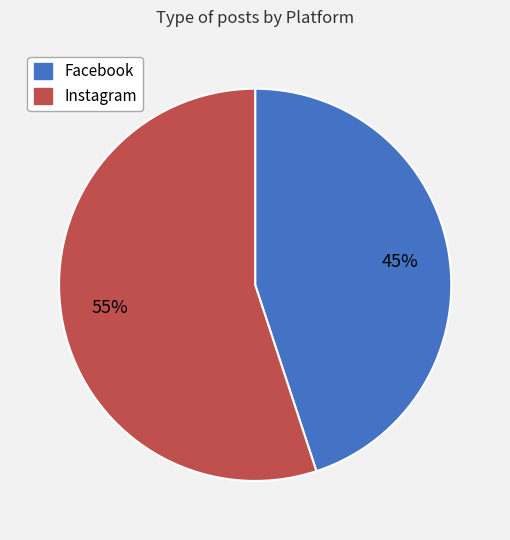

Rank the categories by value from highest to lowest.

Instagram, Facebook